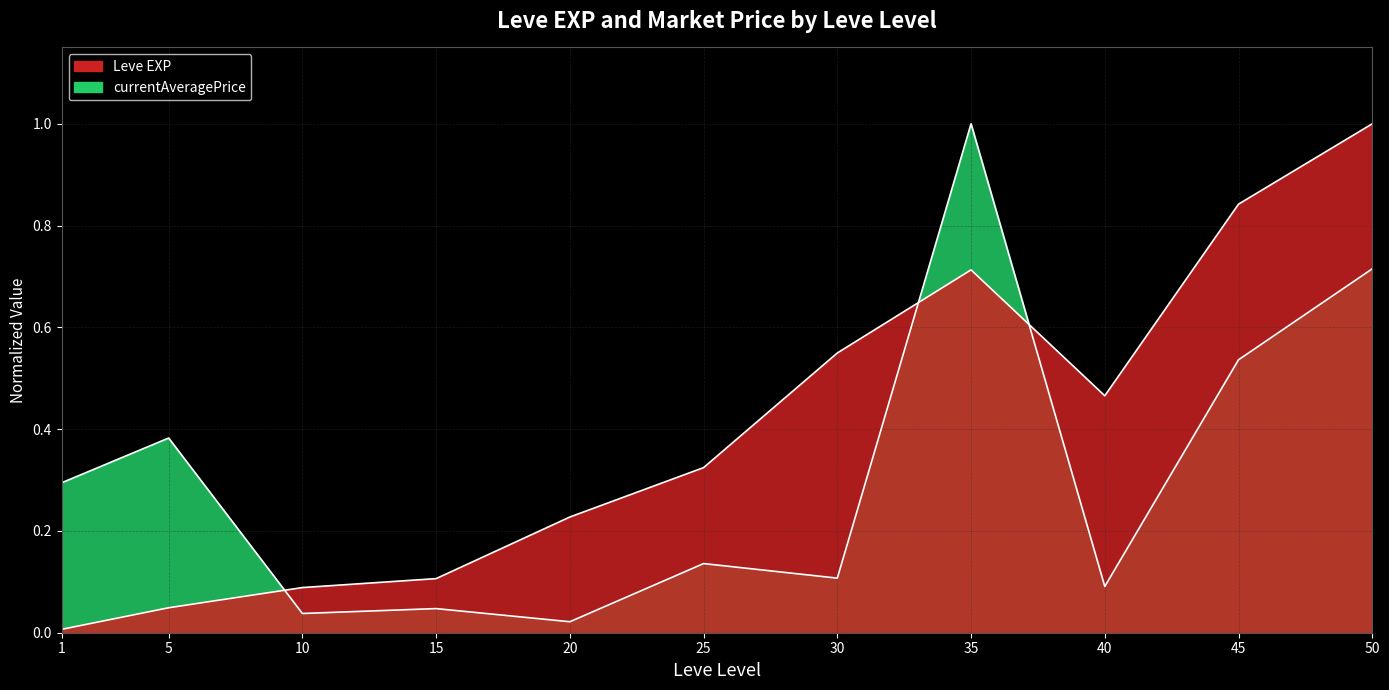

True or false: Leve EXP has more than 2 interior local peaks.

False